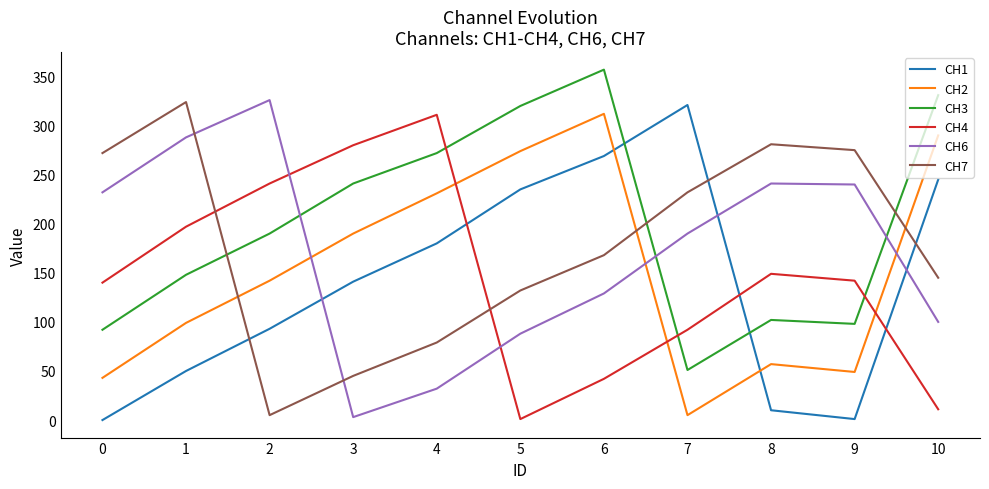

Between which two adjacent categories do CH7 and CH1 first intersect?

1 and 2